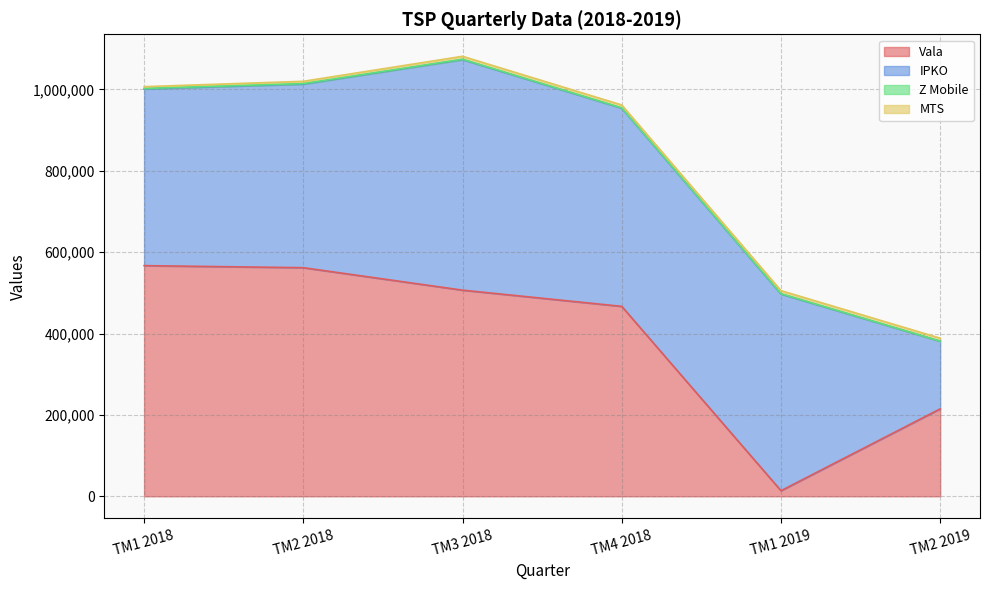

True or false: IPKO and Z Mobile intersect in this chart.

False